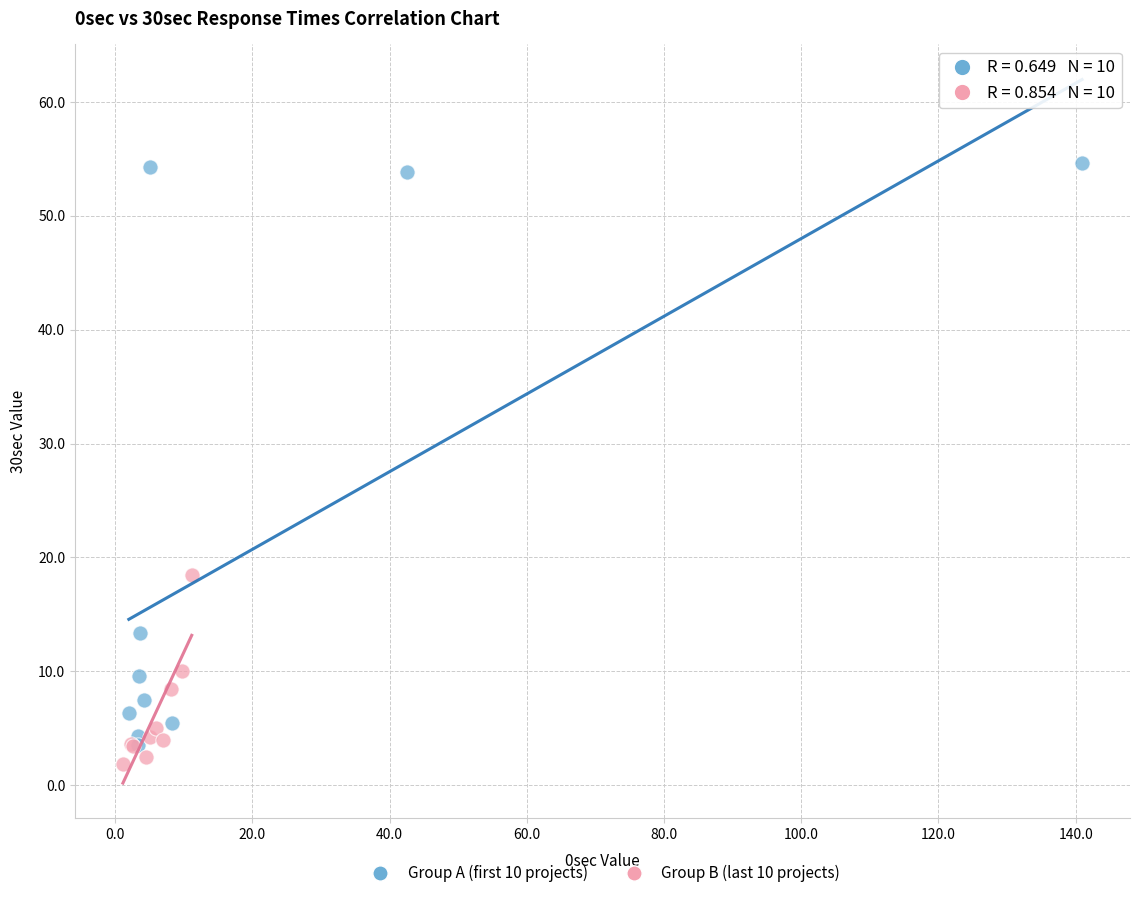

Which series contains the highest Y value?

Group A (first 10 projects)